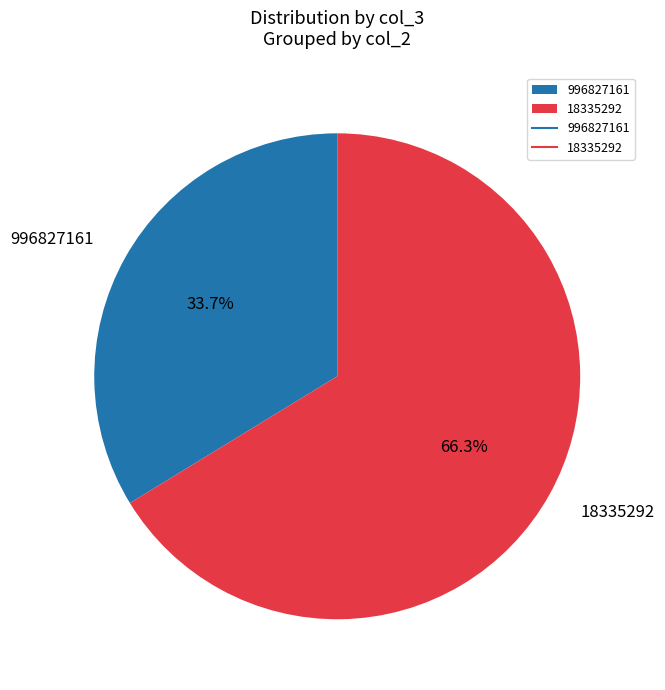

Do 18335292 and 996827161 together represent more than half of the pie?

Yes